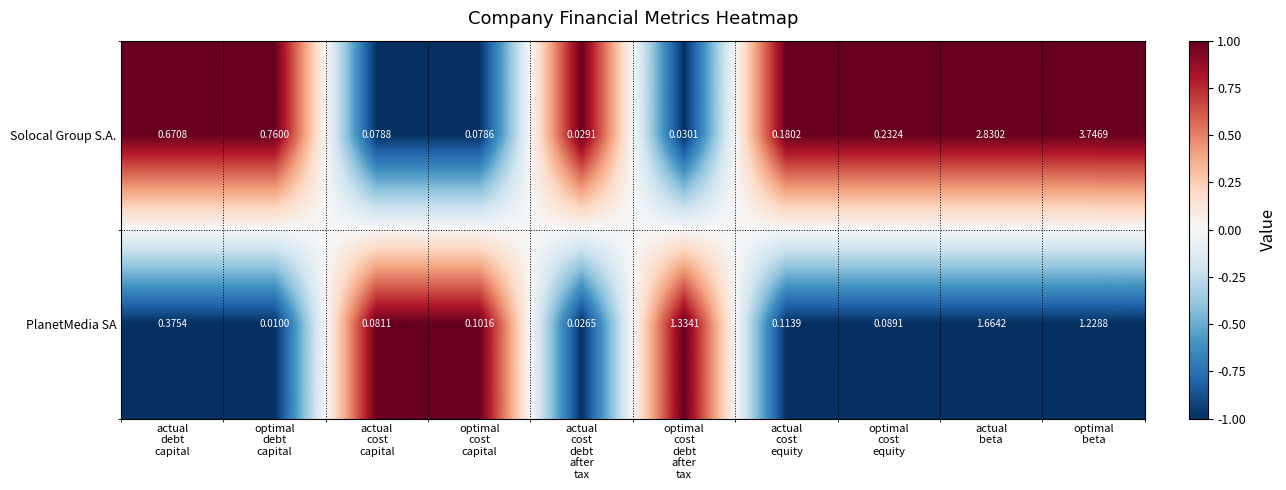

How many data points does each series have?

10